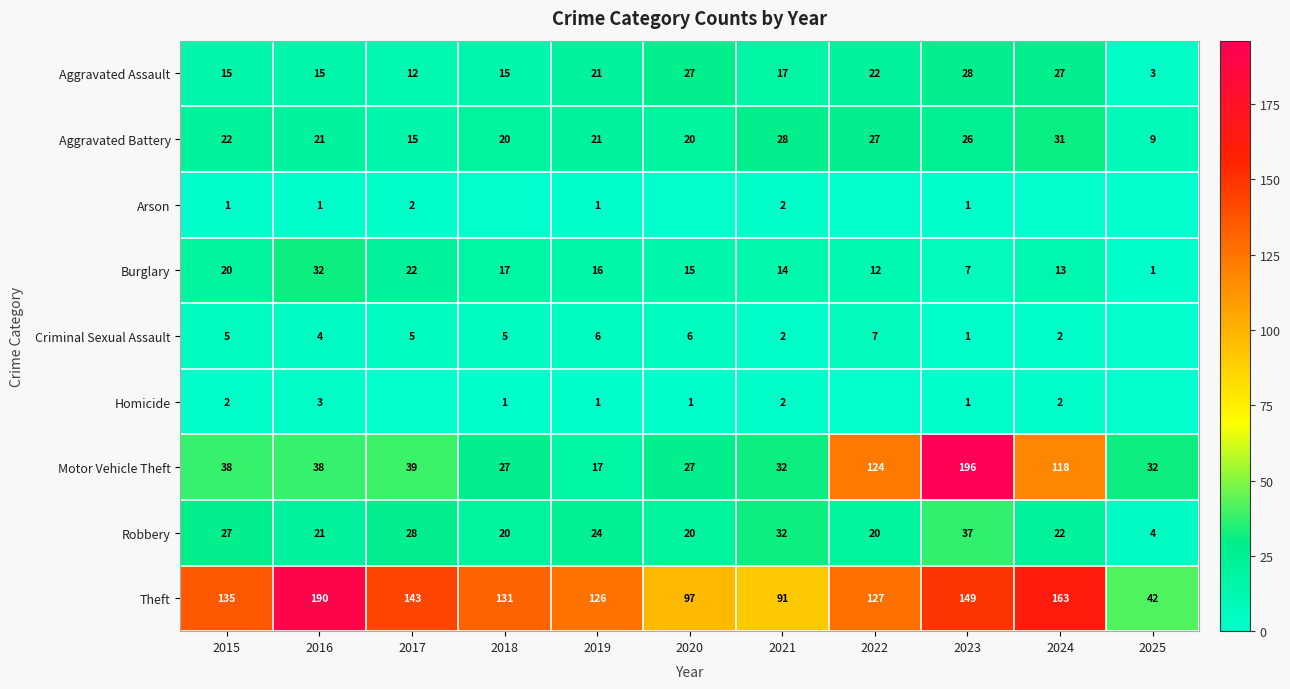

Is it true that Aggravated Assault equals 7 at 2017?

False